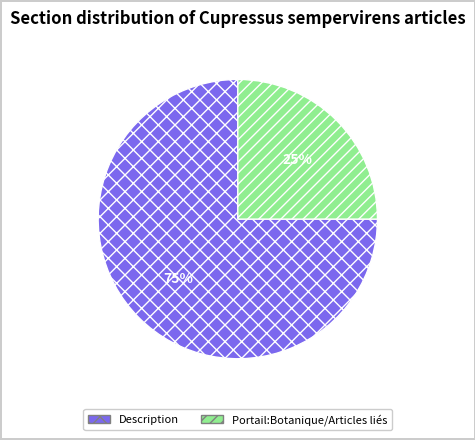

Combined, do Description and Portail:Botanique/Articles liés account for over 50%?

Yes